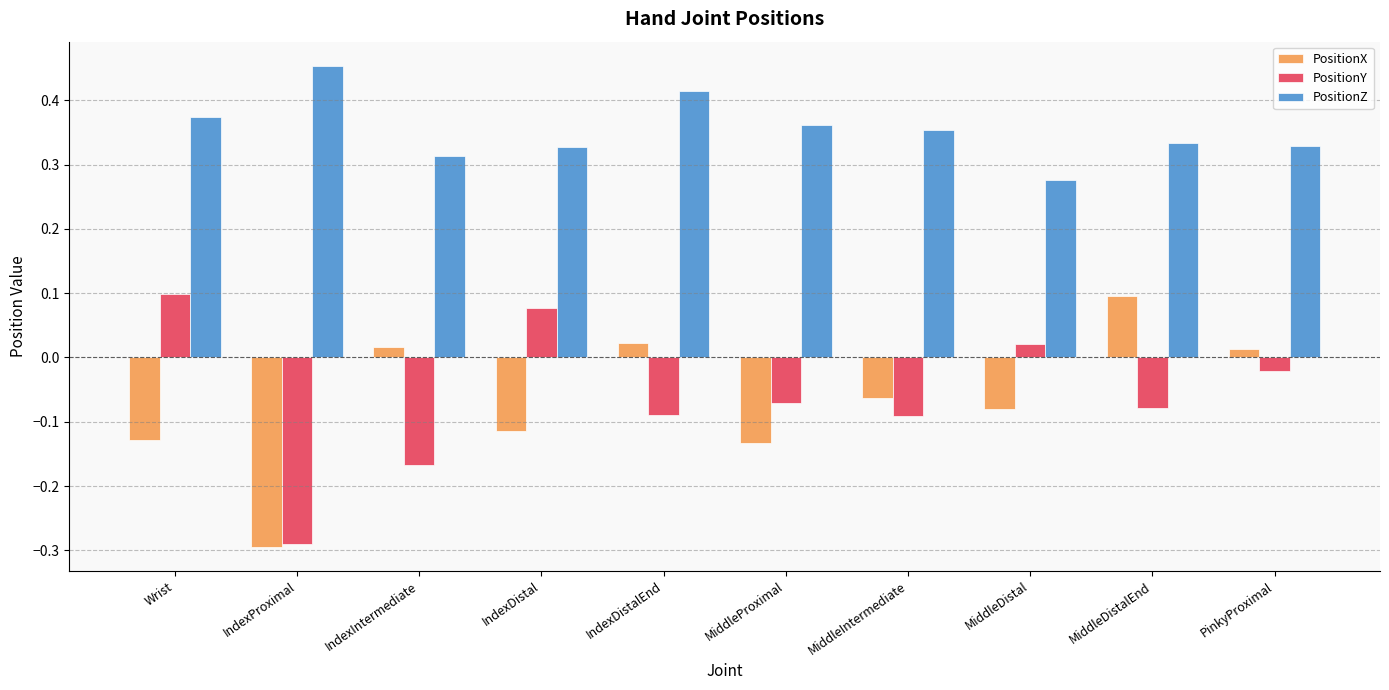

How many PositionZ values are between 0 and 1?

10